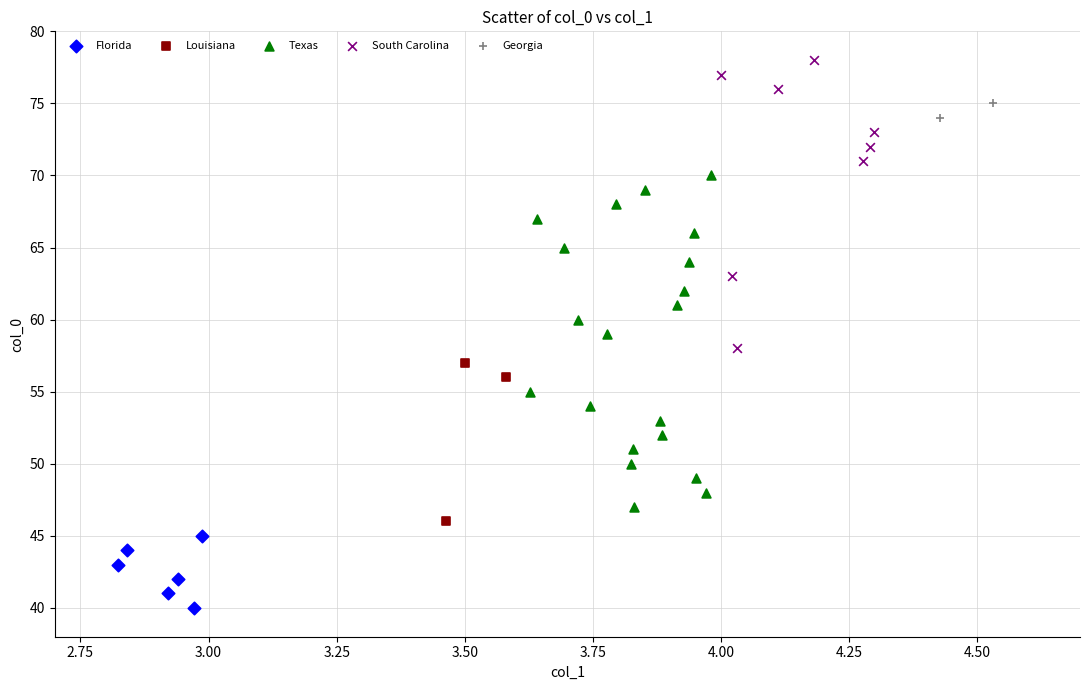

Which series reaches the maximum Y coordinate?

South Carolina